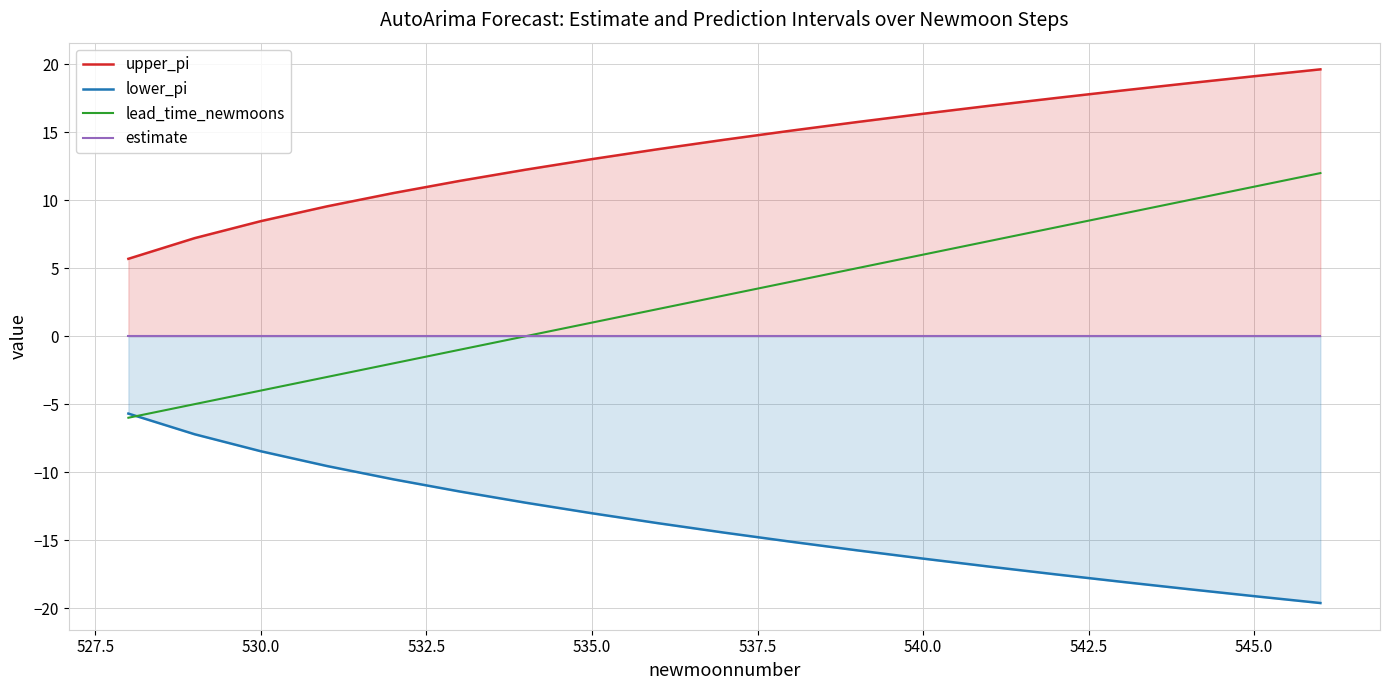

Rank the series by their maximum value, from highest to lowest.

upper_pi, lead_time_newmoons, estimate, lower_pi